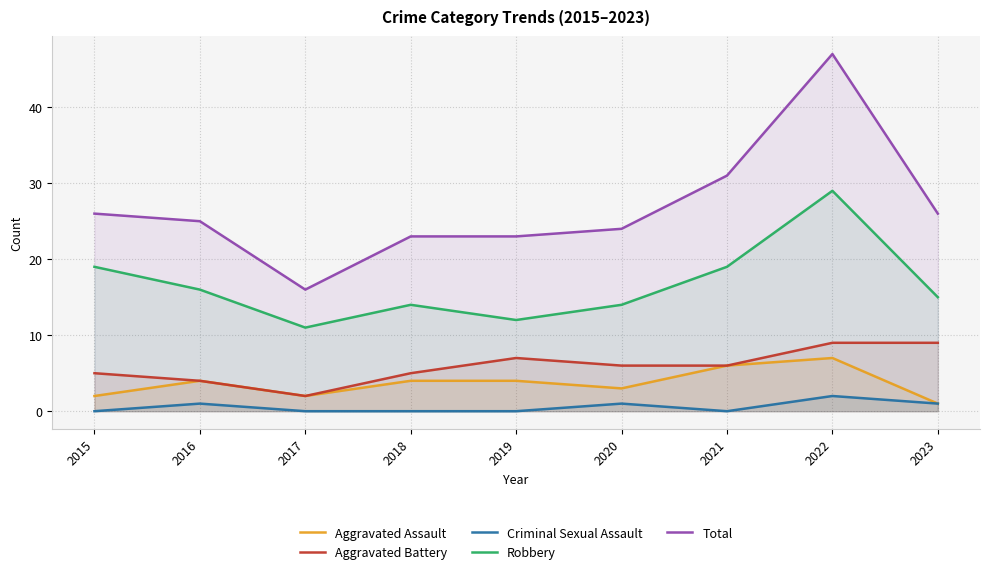

Reading left to right, transcribe all the data shown in this chart.

Aggravated Assault: 2015=2	2016=4	2017=2	2018=4	2019=4	2020=3	2021=6	2022=7	2023=1
Aggravated Battery: 2015=5	2016=4	2017=2	2018=5	2019=7	2020=6	2021=6	2022=9	2023=9
Criminal Sexual Assault: 2015=0	2016=1	2017=0	2018=0	2019=0	2020=1	2021=0	2022=2	2023=1
Robbery: 2015=19	2016=16	2017=11	2018=14	2019=12	2020=14	2021=19	2022=29	2023=15
Total: 2015=26	2016=25	2017=16	2018=23	2019=23	2020=24	2021=31	2022=47	2023=26